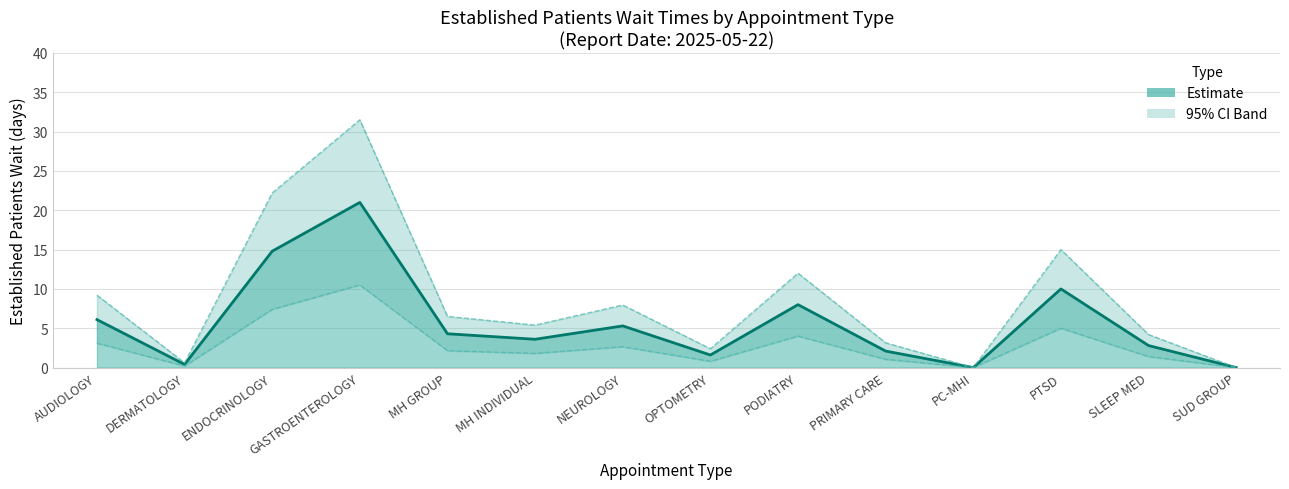

Is it true that EstablishedPatients equals 2.1 at PRIMARY CARE?

True